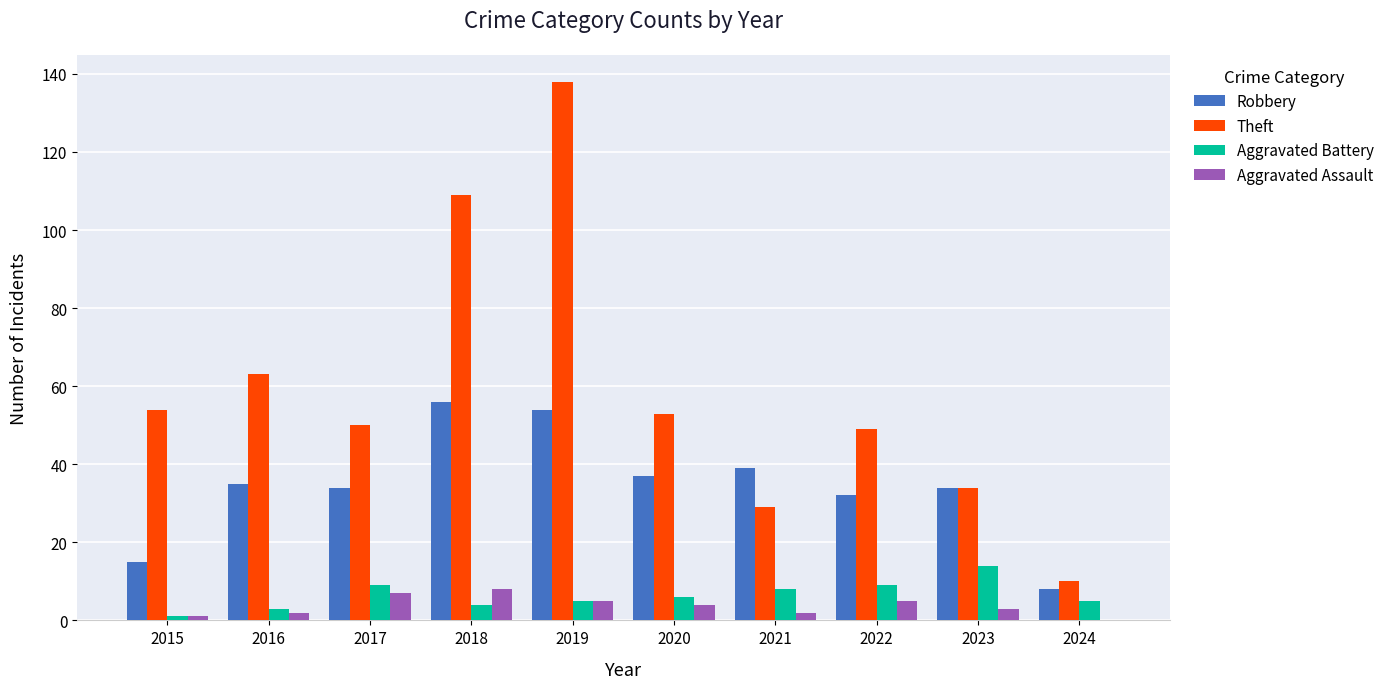

Reading left to right, what are all the values shown in this chart?

Robbery: 2015=15	2016=35	2017=34	2018=56	2019=54	2020=37	2021=39	2022=32	2023=34	2024=8
Theft: 2015=54	2016=63	2017=50	2018=109	2019=138	2020=53	2021=29	2022=49	2023=34	2024=10
Aggravated Battery: 2015=1	2016=3	2017=9	2018=4	2019=5	2020=6	2021=8	2022=9	2023=14	2024=5
Aggravated Assault: 2015=1	2016=2	2017=7	2018=8	2019=5	2020=4	2021=2	2022=5	2023=3	2024=0